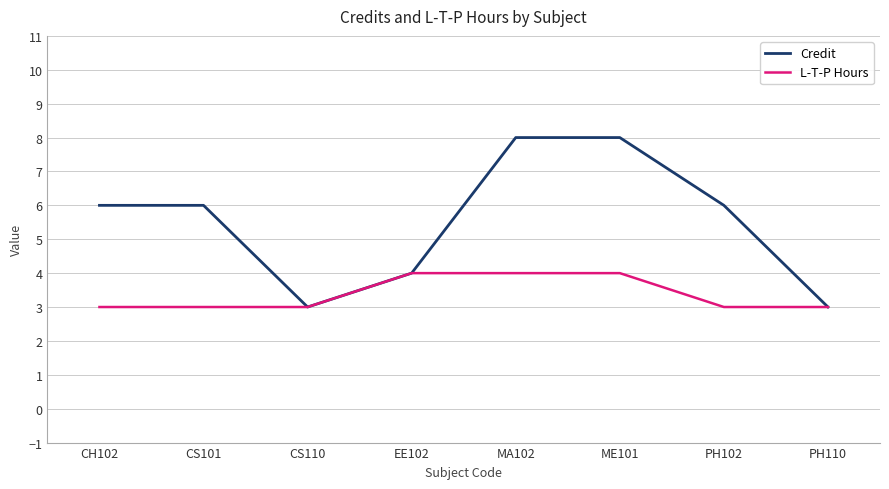

Which series has the largest range (max minus min)?

Credit